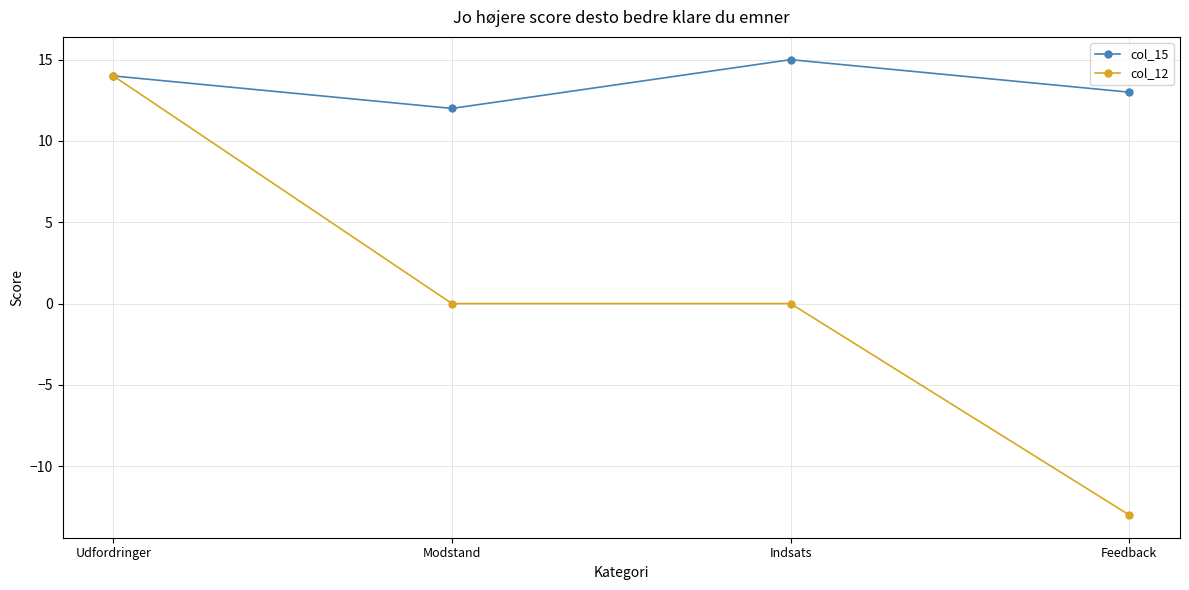

Reading right to left, what are all the values shown in this chart?

col_15: Feedback=13	Indsats=15	Modstand=12	Udfordringer=14
col_12: Feedback=-13	Indsats=0	Modstand=0	Udfordringer=14